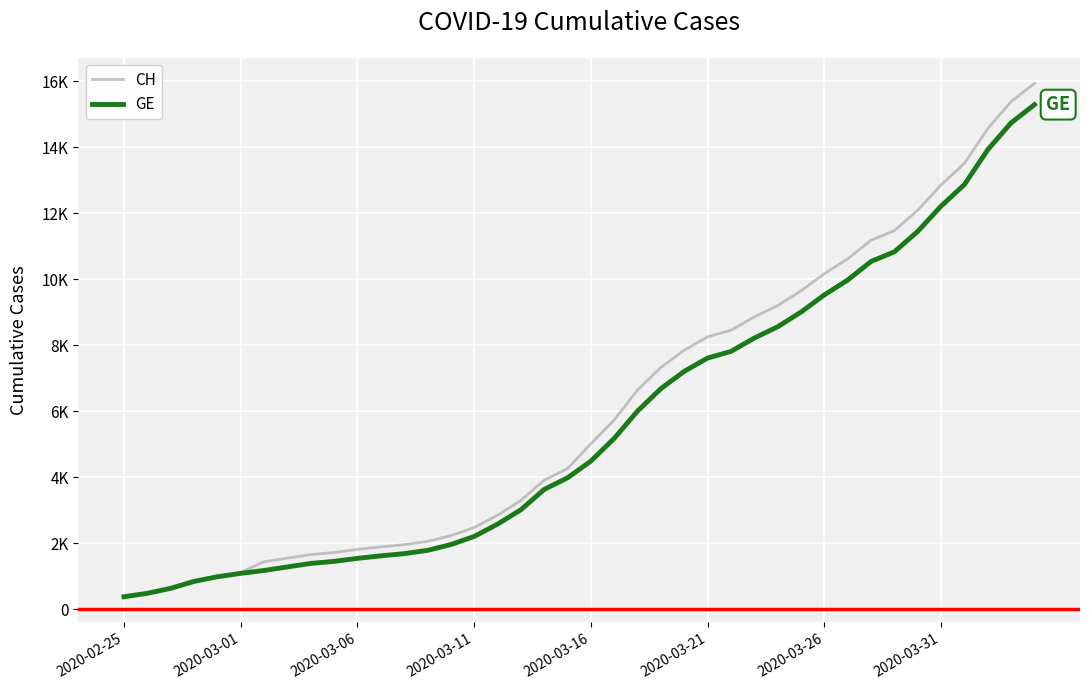

True or false: CH and GE cross at least once.

False